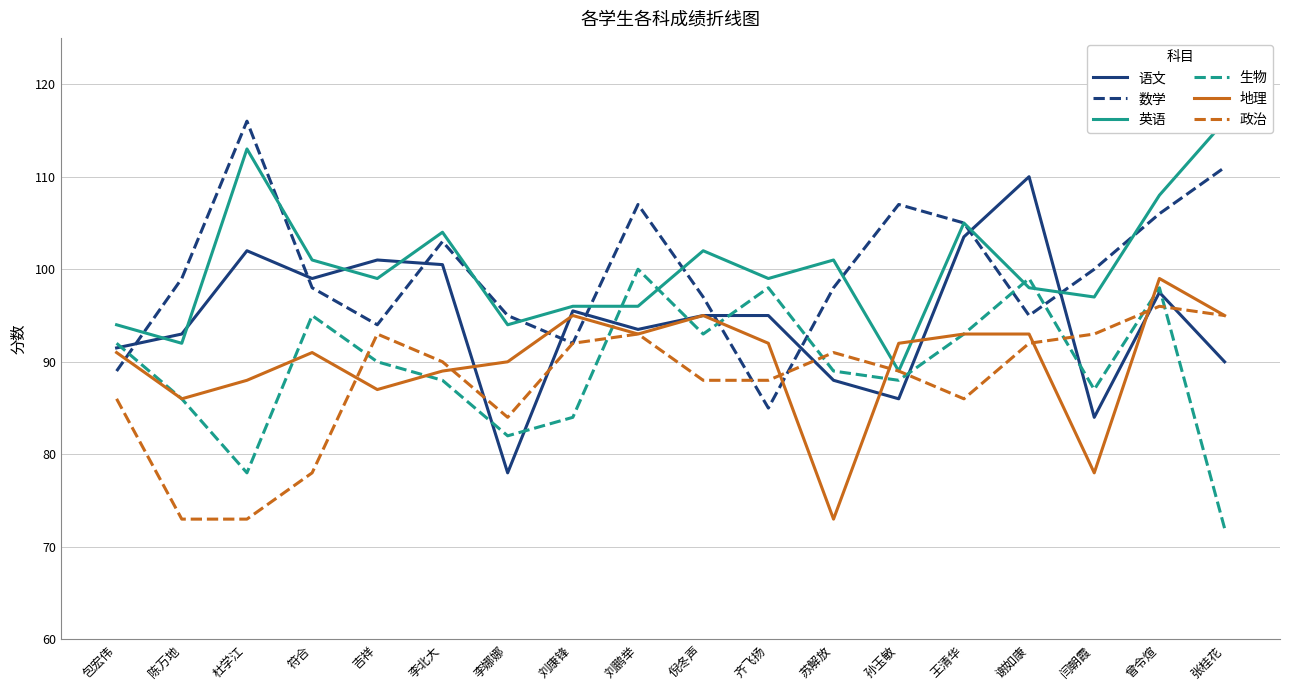

Which series ends up on top after the final intersection of 数学 and 生物?

数学